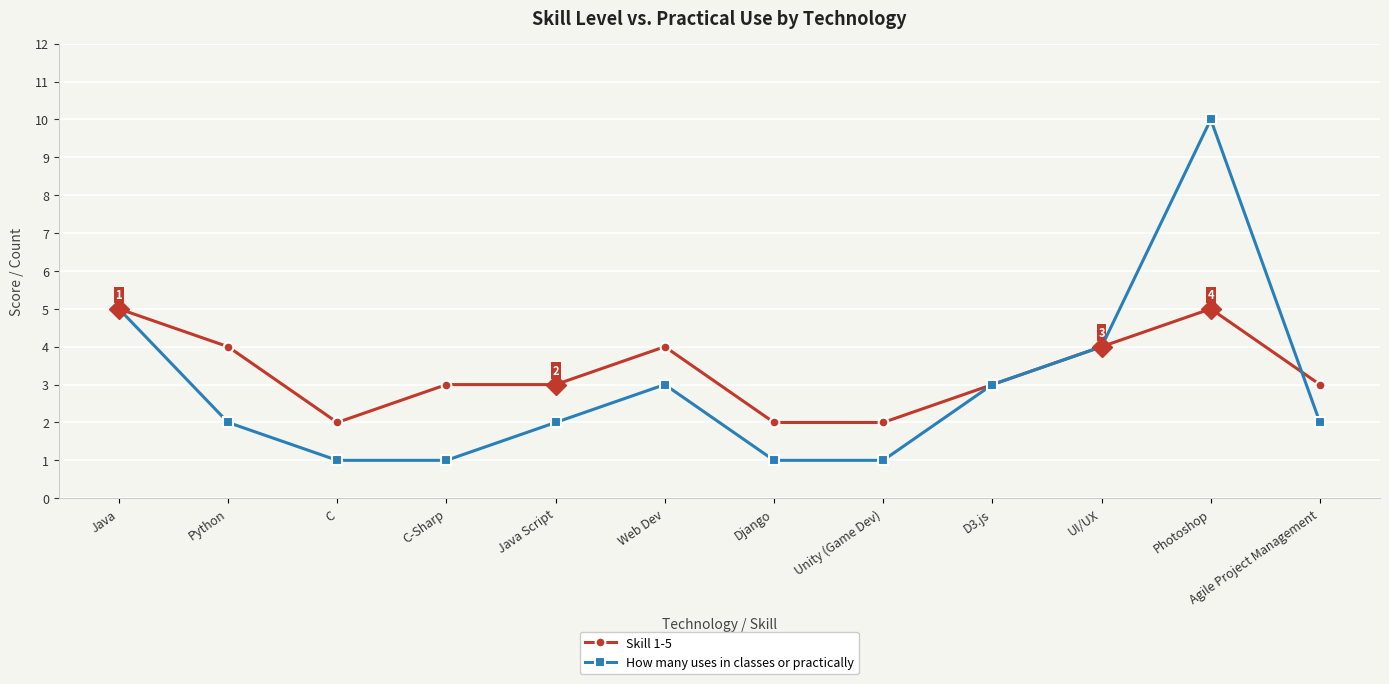

Rank the series at Photoshop from lowest to highest value.

Skill 1-5, How many uses in classes or practically